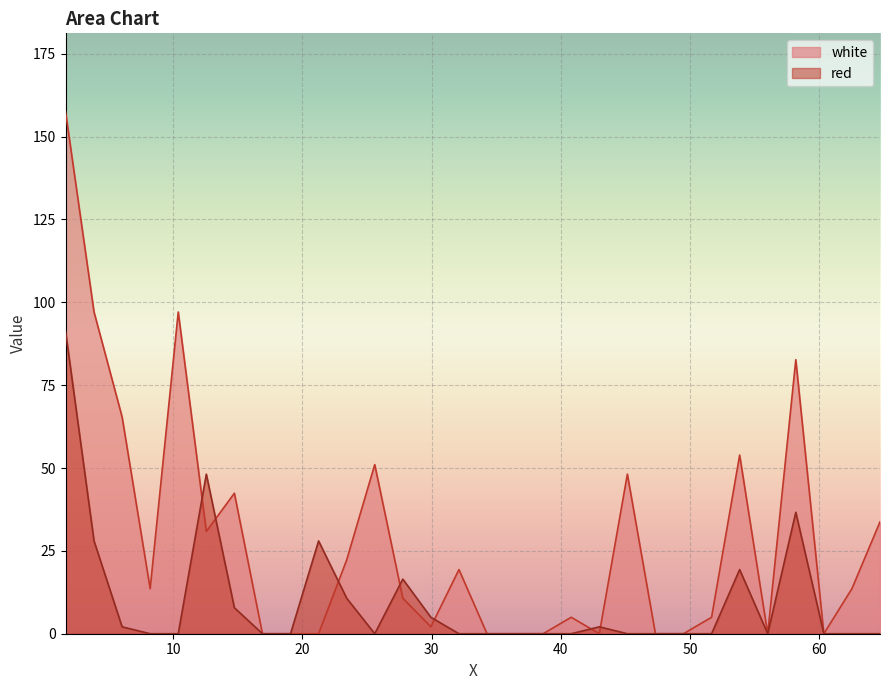

Which series has the largest range (max minus min)?

white